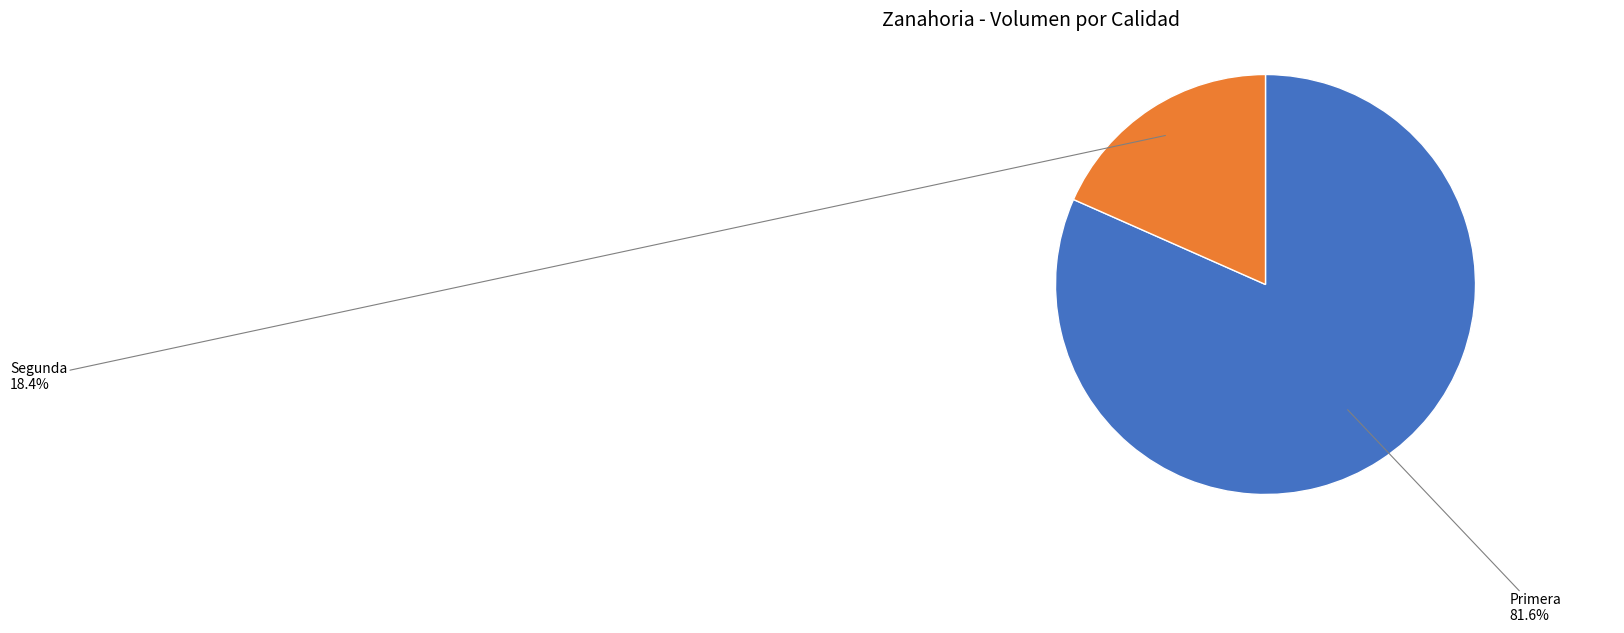

To the nearest percent, what is the combined percentage of Primera and Segunda?

100%